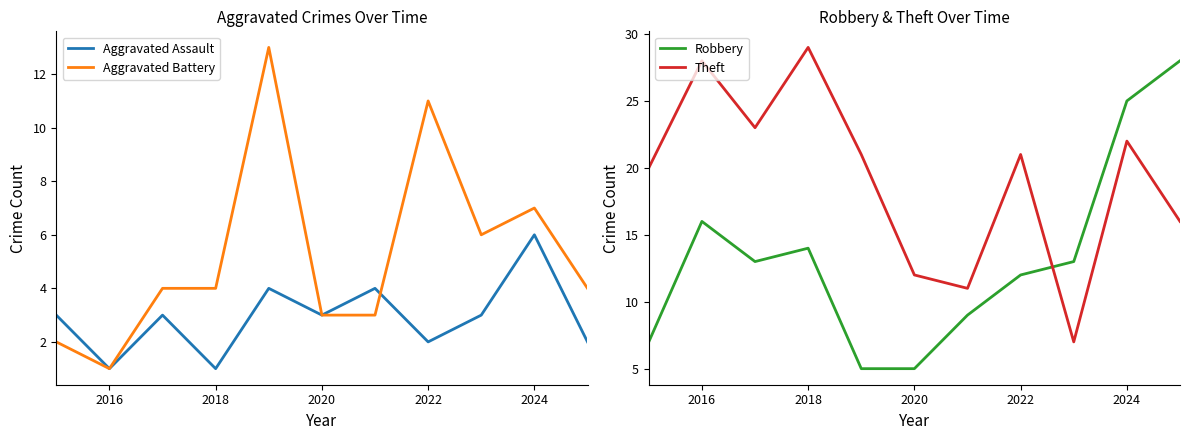

At which category does Theft reach its first local peak?

2016